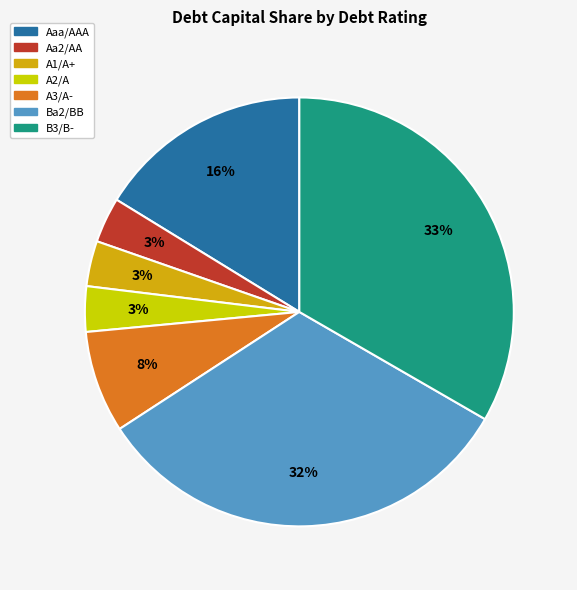

To the nearest percent, what is the difference between the B3/B- and A3/A- slice percentages?

26%